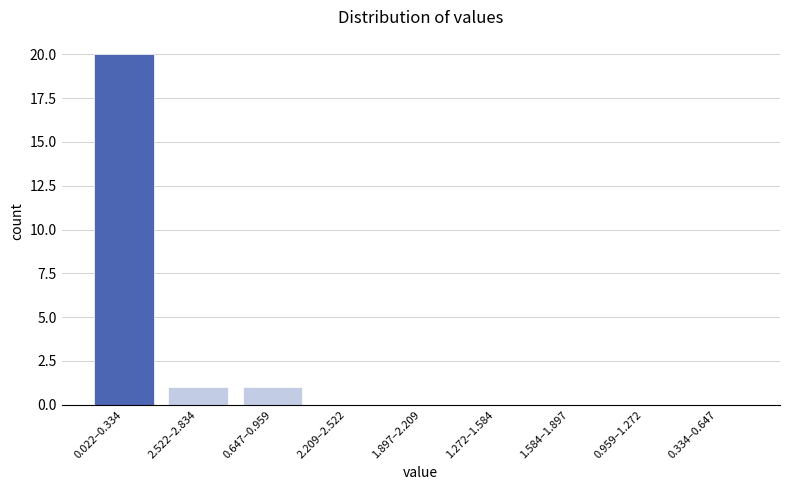

Reading right to left, transcribe all the data shown in this chart.

0.334–0.647=0	0.959–1.272=0	1.584–1.897=0	1.272–1.584=0	1.897–2.209=0	2.209–2.522=0	0.647–0.959=1	2.522–2.834=1	0.022–0.334=20